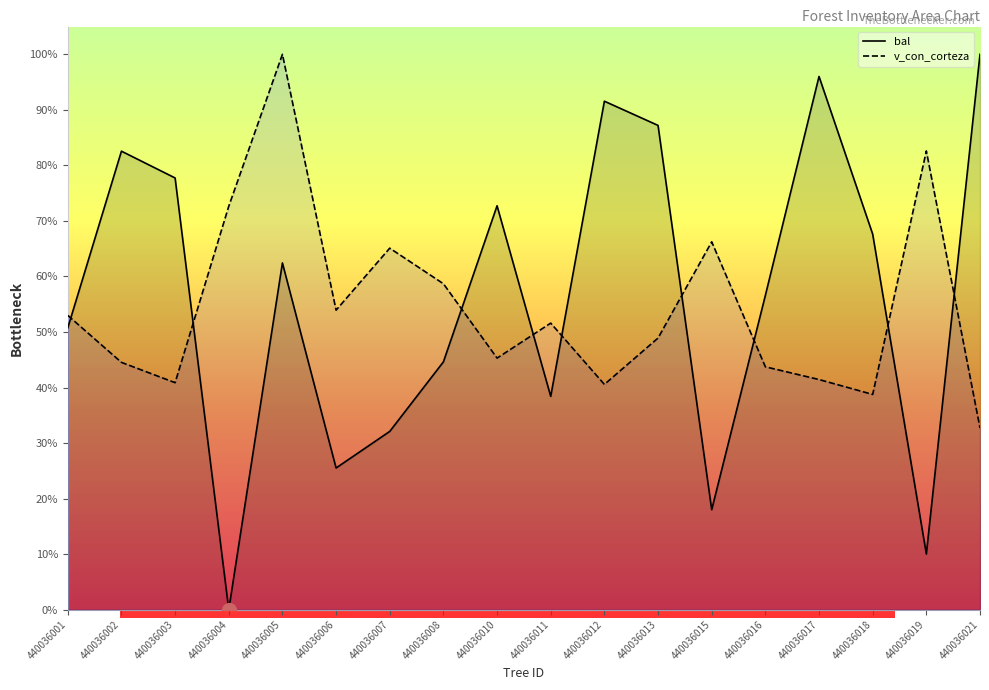

What is the difference between the maximum and second lowest values in the v_con_corteza series?

61.2